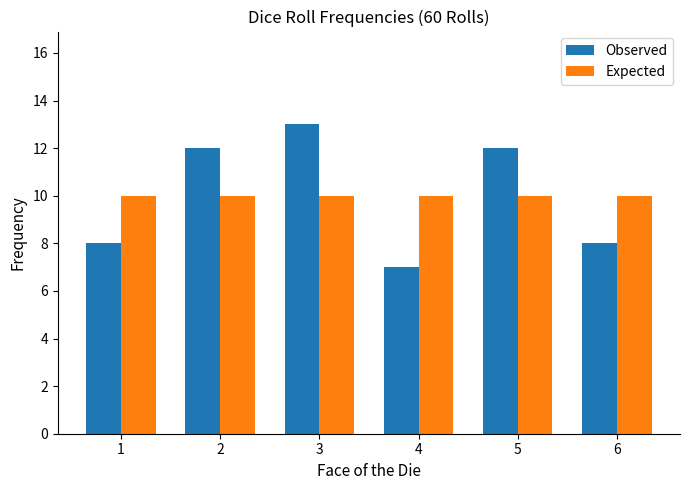

Reading left to right, what are all the values shown in this chart?

Observed: 1=8	2=12	3=13	4=7	5=12	6=8
Expected: 1=10	2=10	3=10	4=10	5=10	6=10